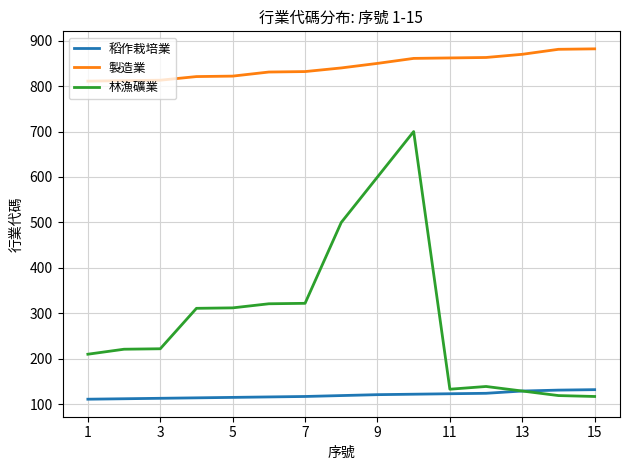

Rank the series by their average value, from highest to lowest.

製造業, 林漁礦業, 稻作栽培業